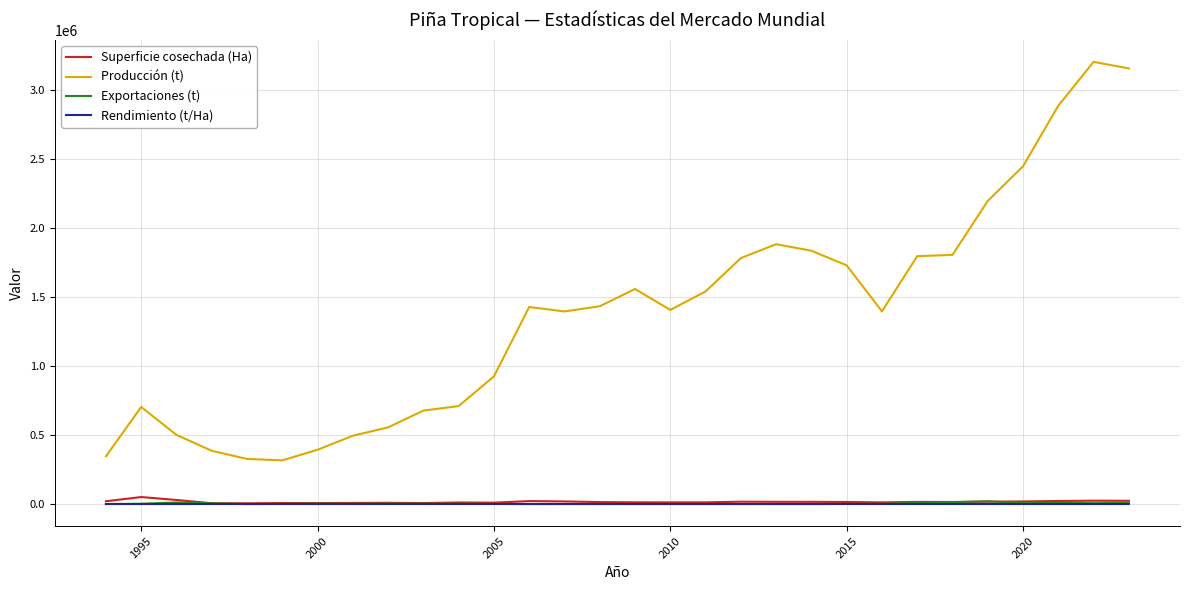

How many values in the Exportaciones (t) series are below 2020?

15